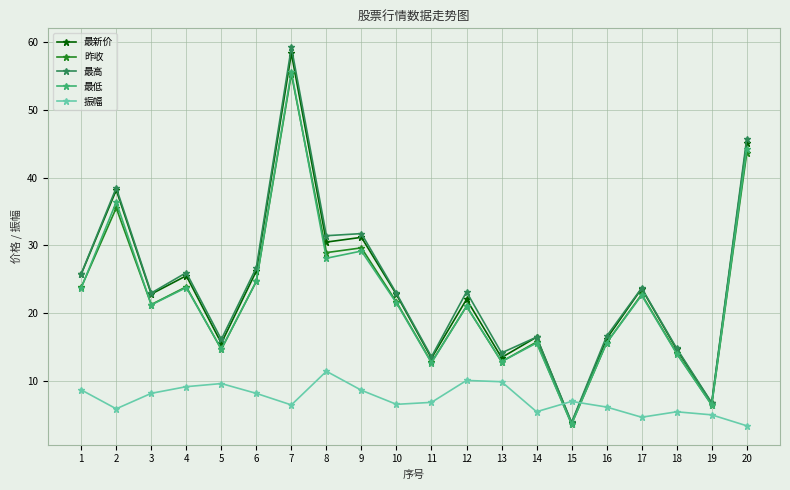

How many lines are shown in the chart?

5